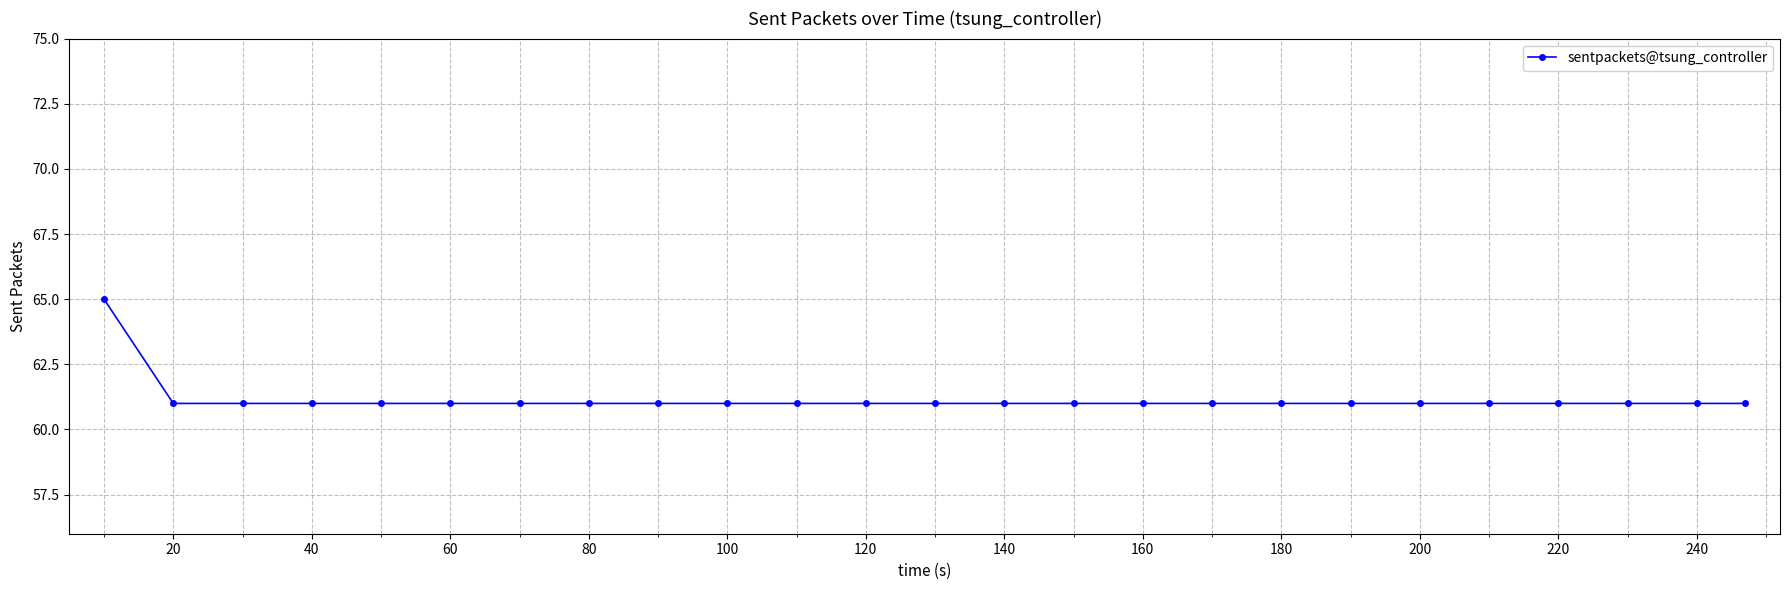

What is the difference between the maximum and minimum values?

4